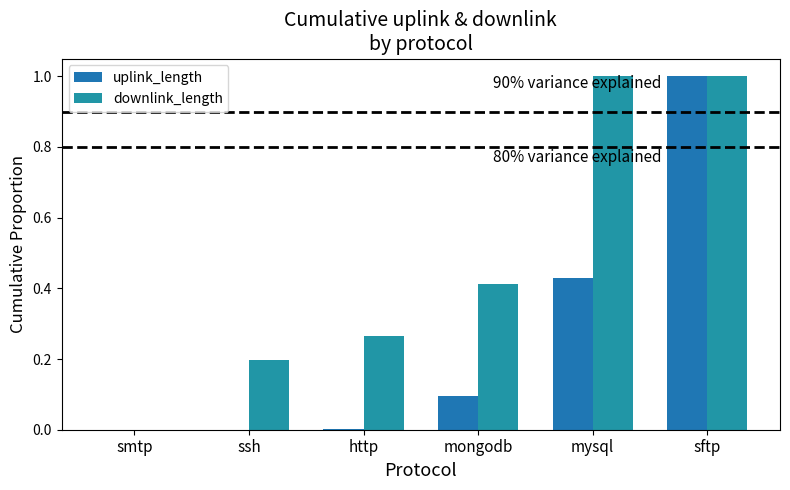

What is the sum of the downlink_length values at mysql and smtp?

1.0